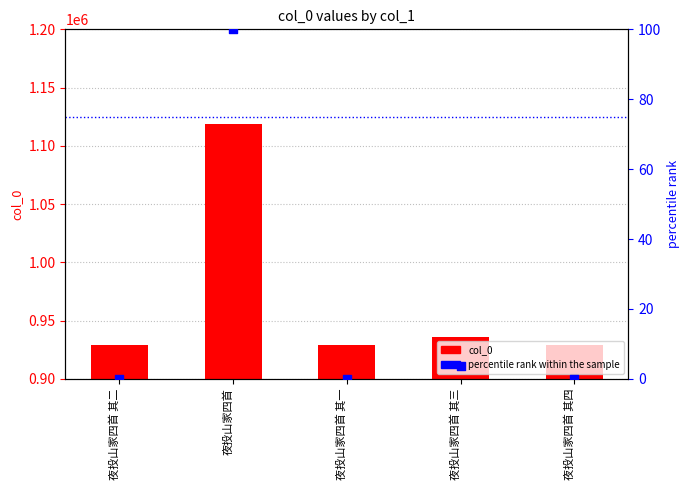

Which series has the largest Y range (max minus min)?

col_0